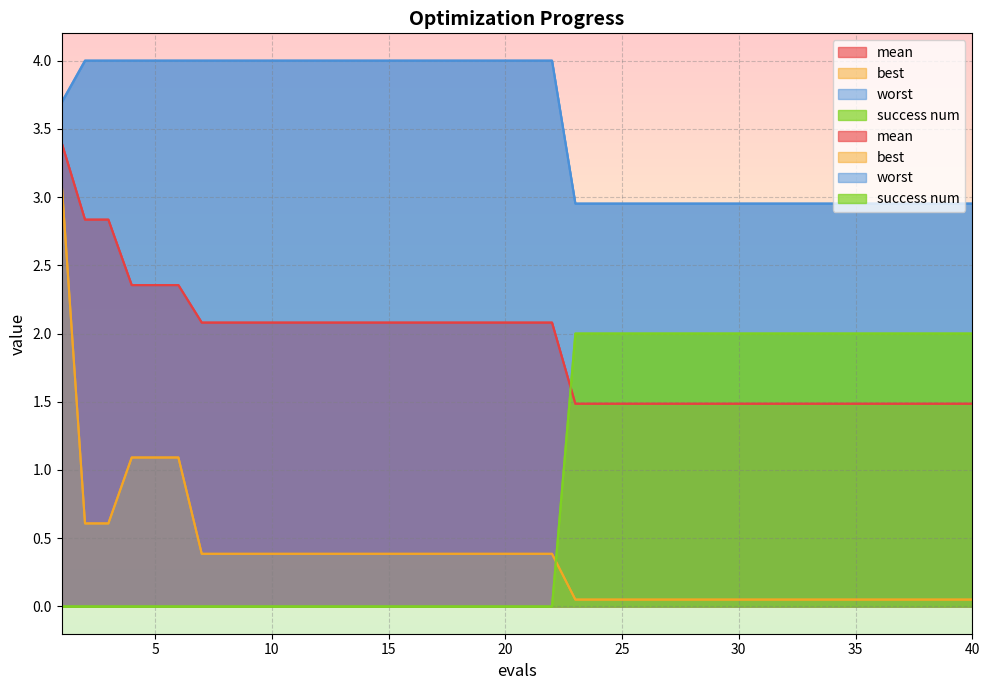

List the series in order of their overall mean, lowest first.

best, success num, mean, worst